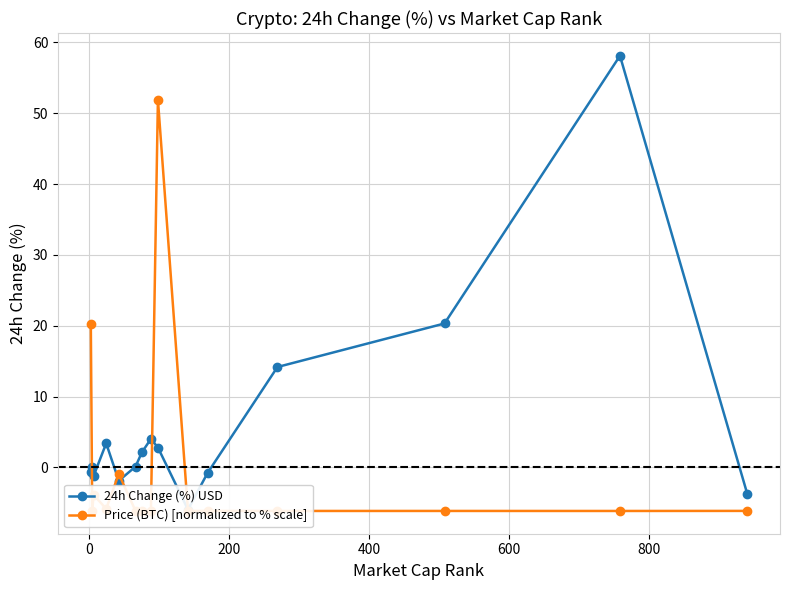

True or false: Price (BTC) [normalized to % scale] has more than 2 interior local peaks.

True